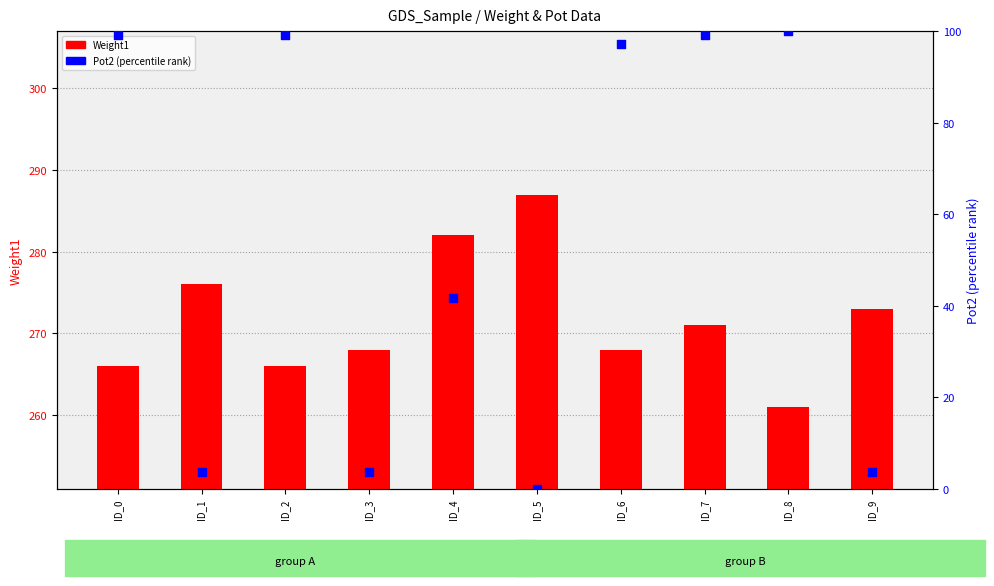

At which category is the sum across all series the highest?

ID_7